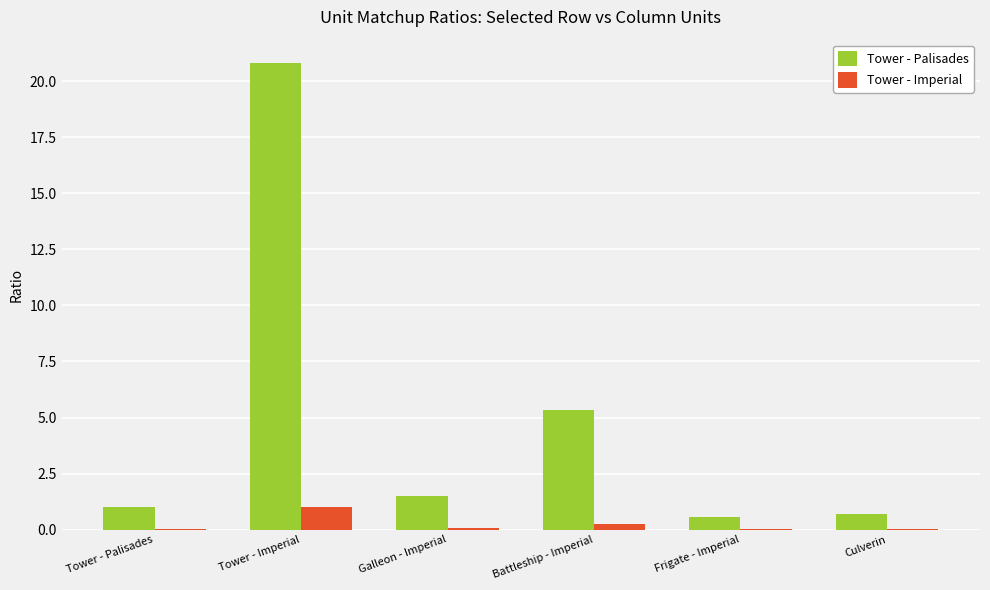

Which series has the largest total across all categories?

Tower - Palisades